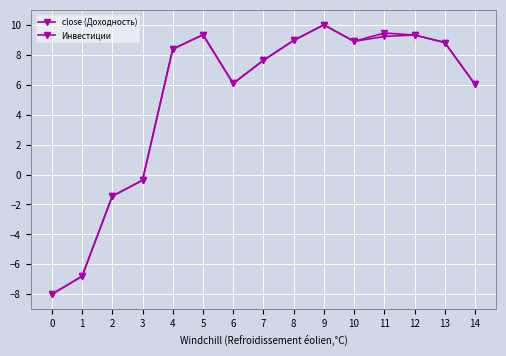

How many times do Инвестиции and close (Доходность) cross each other?

5